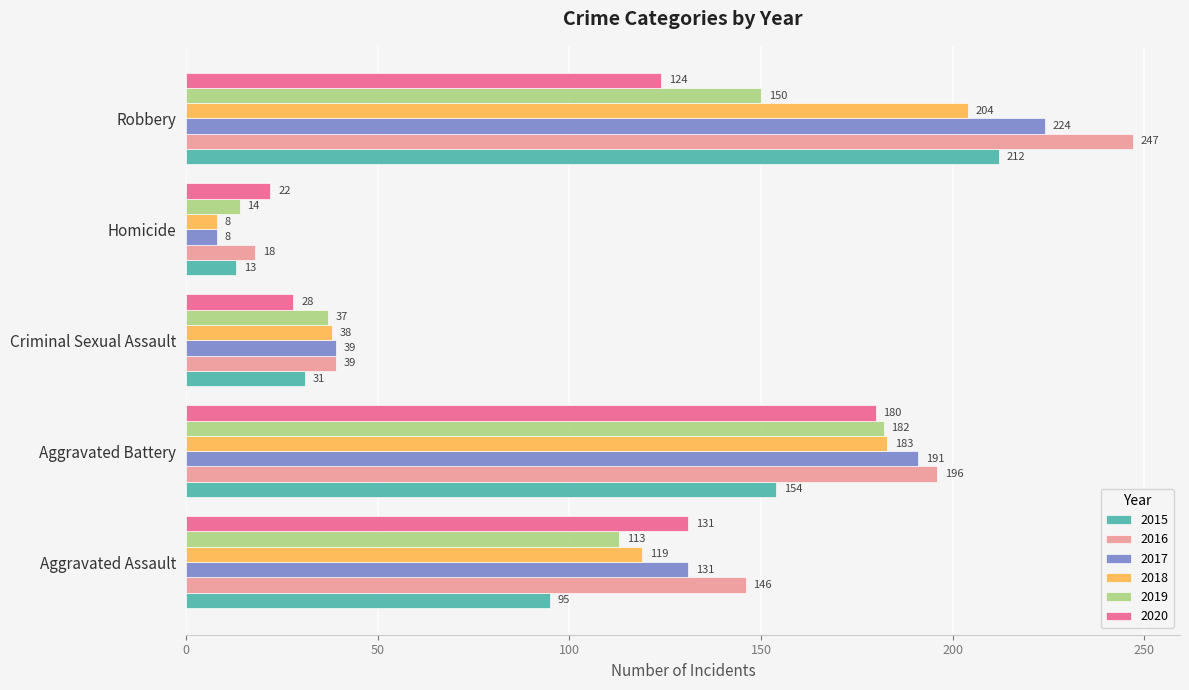

At which category does the chart reach its peak across all series?

Robbery